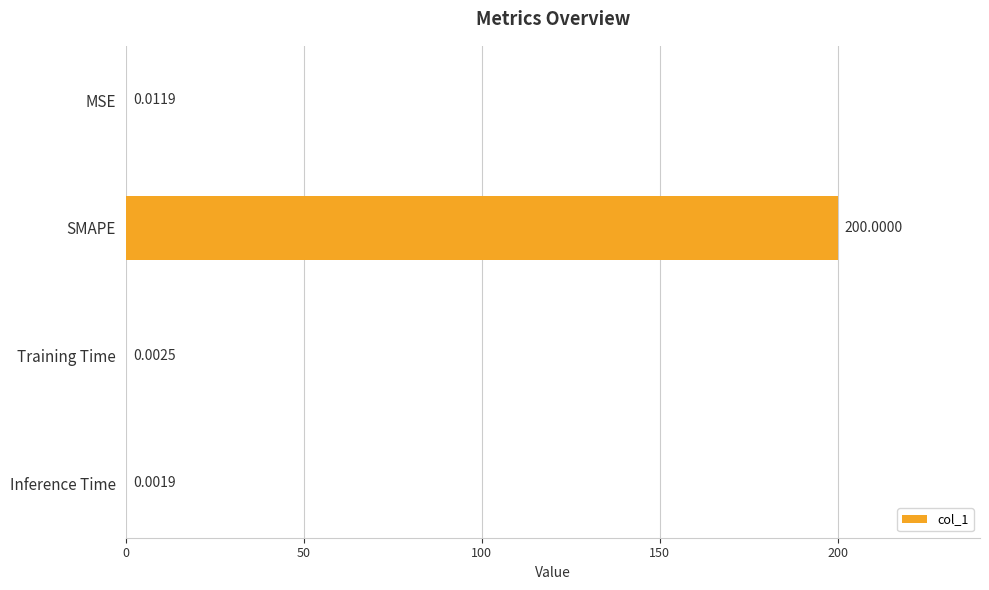

How many categories are shown in the chart?

4